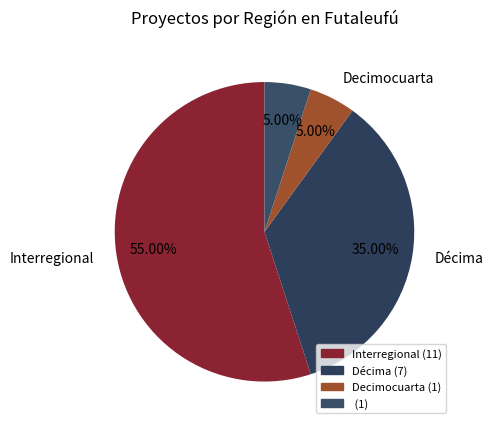

To the nearest percent, what is the difference between the largest and smallest slice percentages?

50%